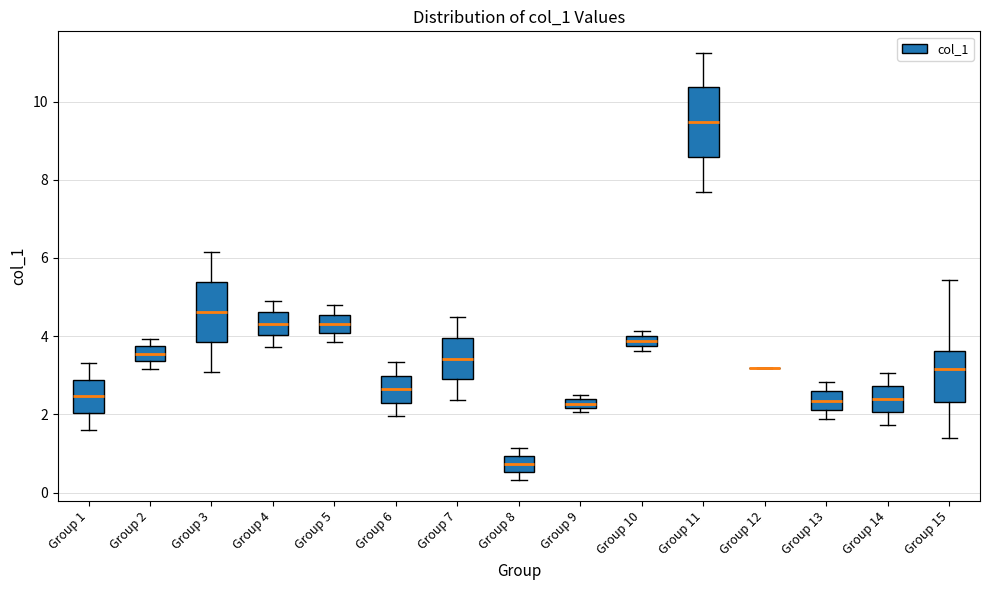

Comparing the boxes themselves (not the whiskers), which one is the tallest?

Group 11